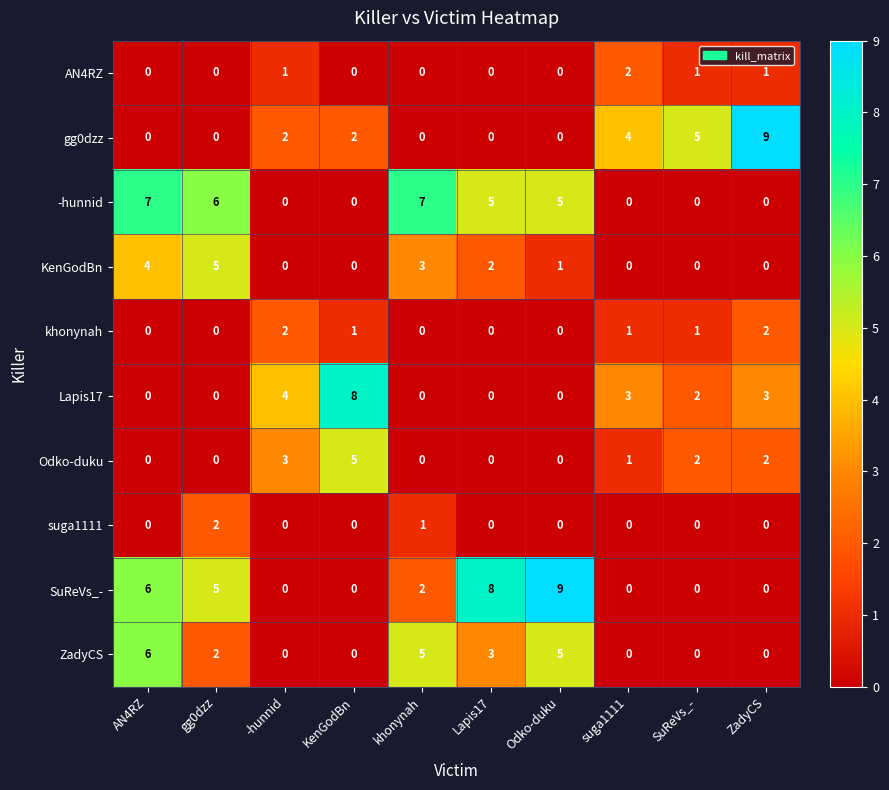

Between Odko-duku and suga1111, which series saw the biggest shift?

SuReVs_-